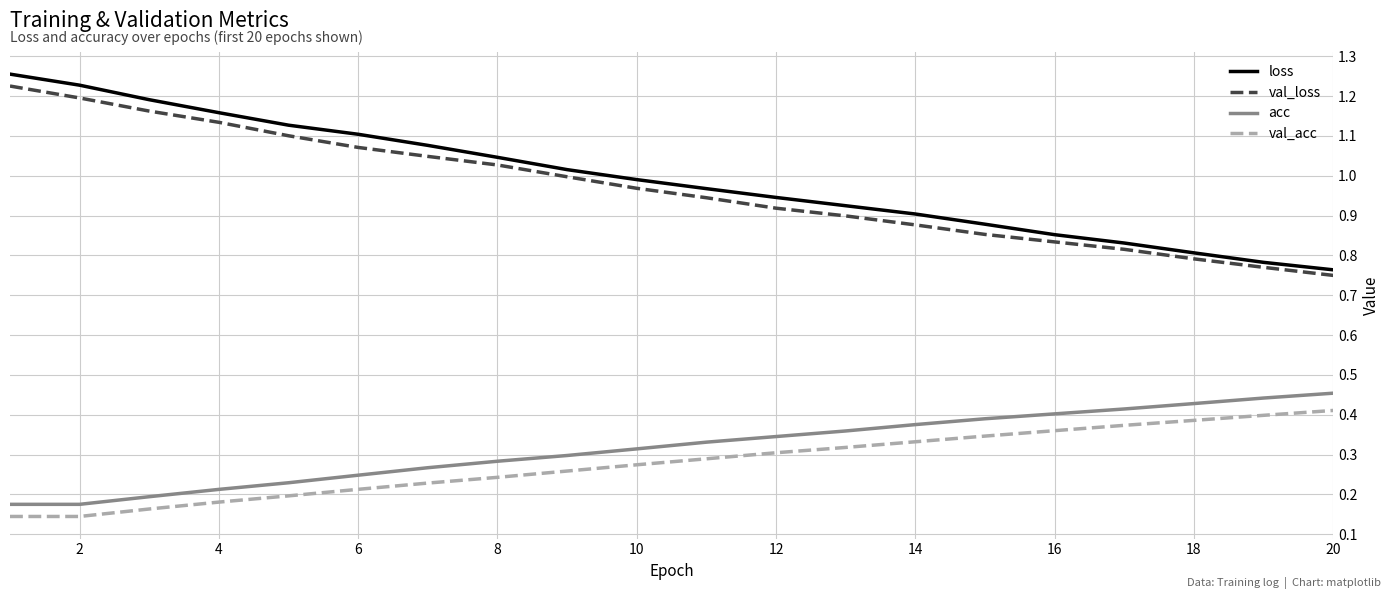

Rank the series by their maximum value, from highest to lowest.

loss, val_loss, acc, val_acc